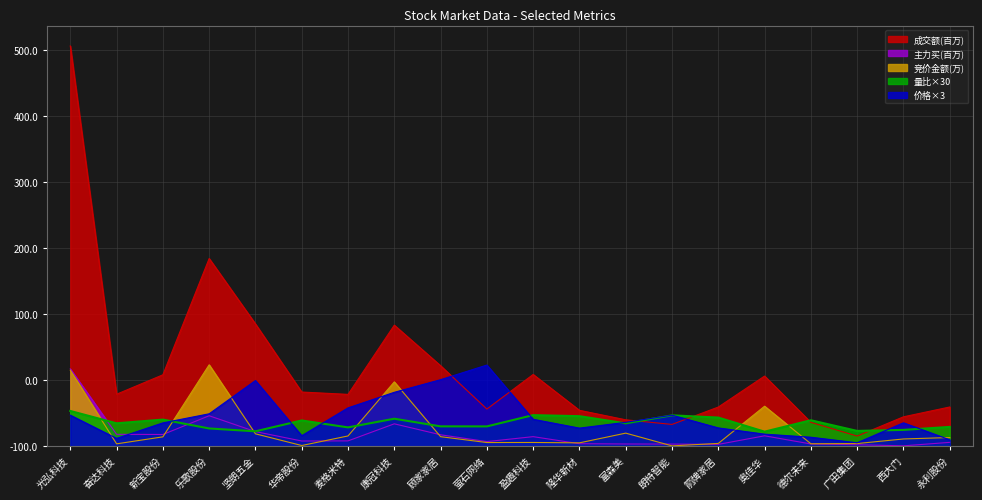

What are all the series names shown in the legend?

成交额(百万), 主力买(百万), 竞价金额(万), 量比×30, 价格×3